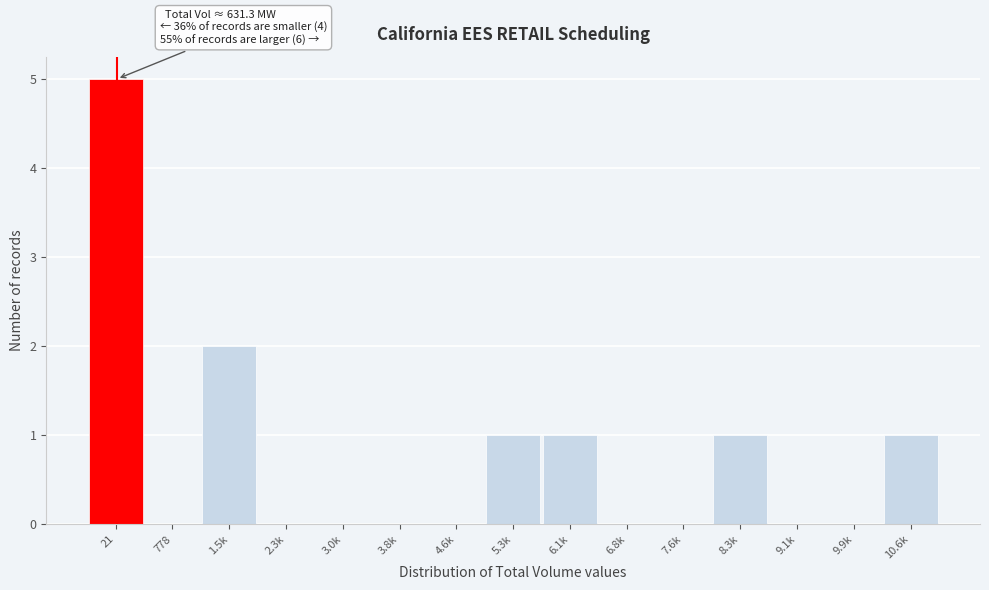

Reading left to right, transcribe all the data shown in this chart.

21=5	778=0	1.5k=2	2.3k=0	3.0k=0	3.8k=0	4.6k=0	5.3k=1	6.1k=1	6.8k=0	7.6k=0	8.3k=1	9.1k=0	9.9k=0	10.6k=1